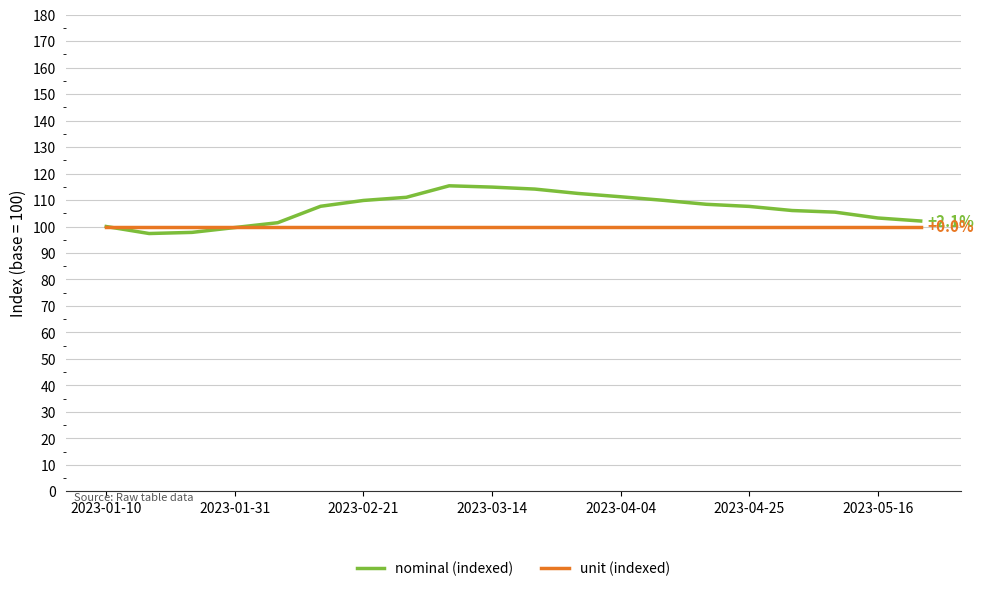

Rank the series by their maximum value, from highest to lowest.

nominal (indexed), unit (indexed)